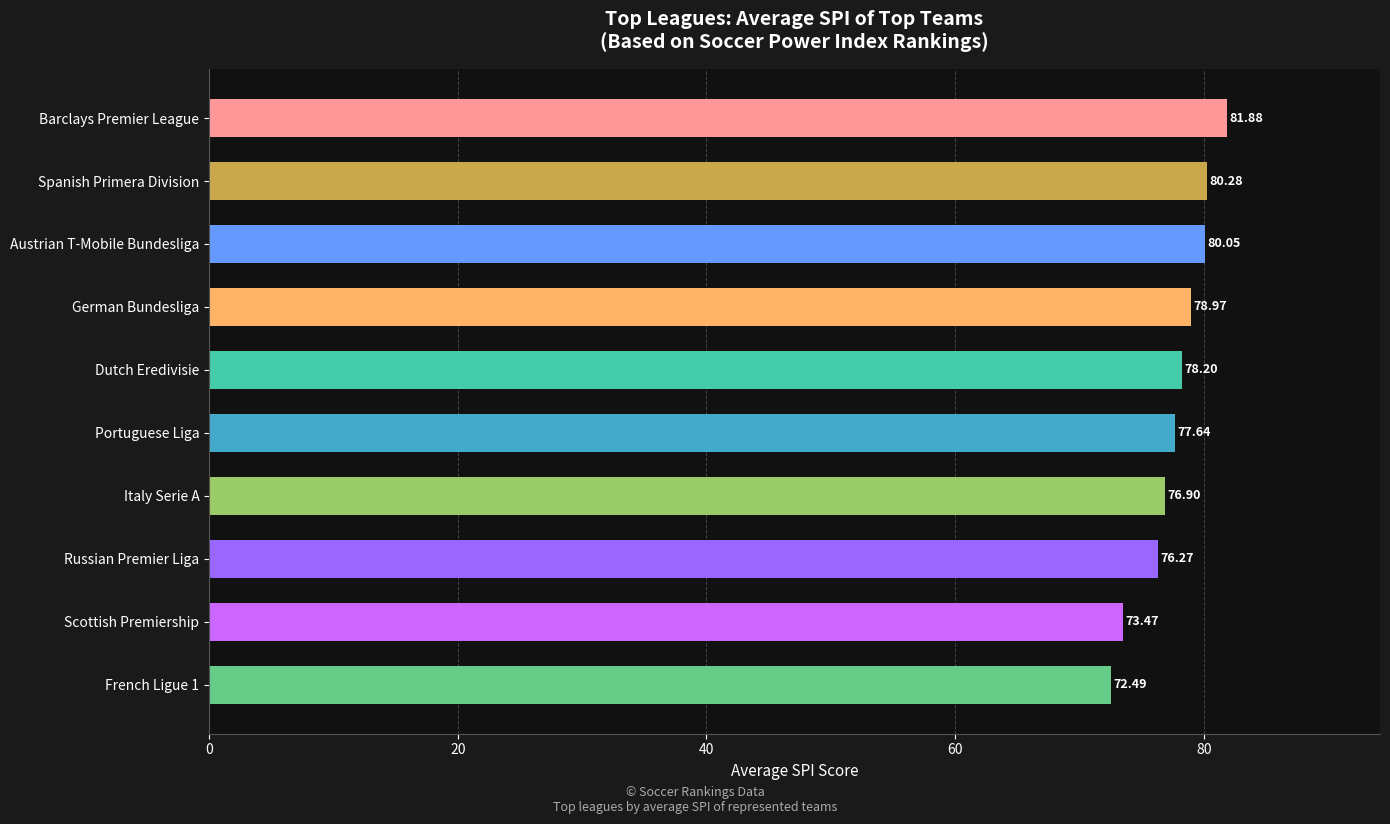

List the labels in order of value, smallest first.

French Ligue 1, Scottish Premiership, Russian Premier Liga, Italy Serie A, Portuguese Liga, Dutch Eredivisie, German Bundesliga, Austrian T-Mobile Bundesliga, Spanish Primera Division, Barclays Premier League